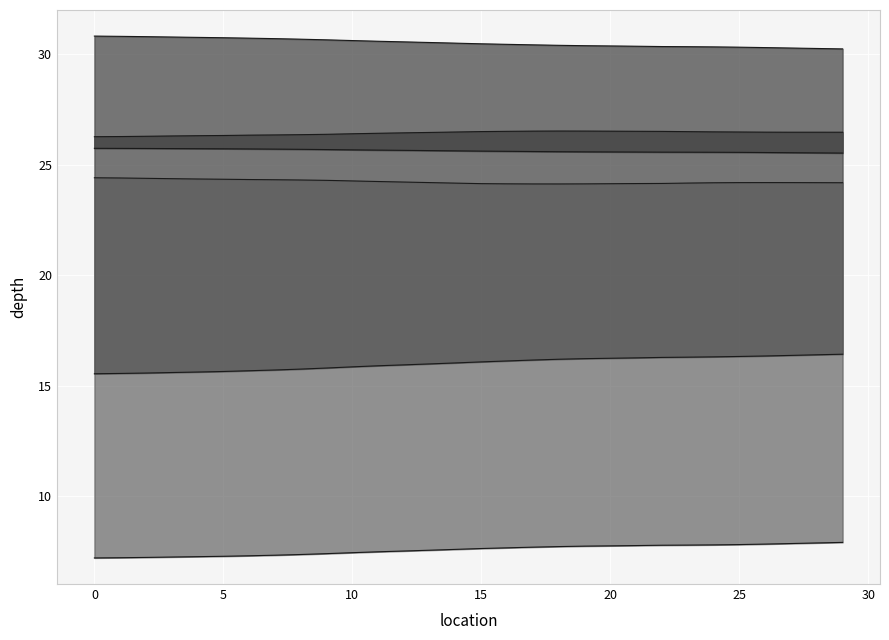

Rank the series at 10 from highest to lowest value.

thumb2X_line, thumb3Z_line, thumb1X_line, thumb3X_line, thumb2Z_line, thumb1Z_line